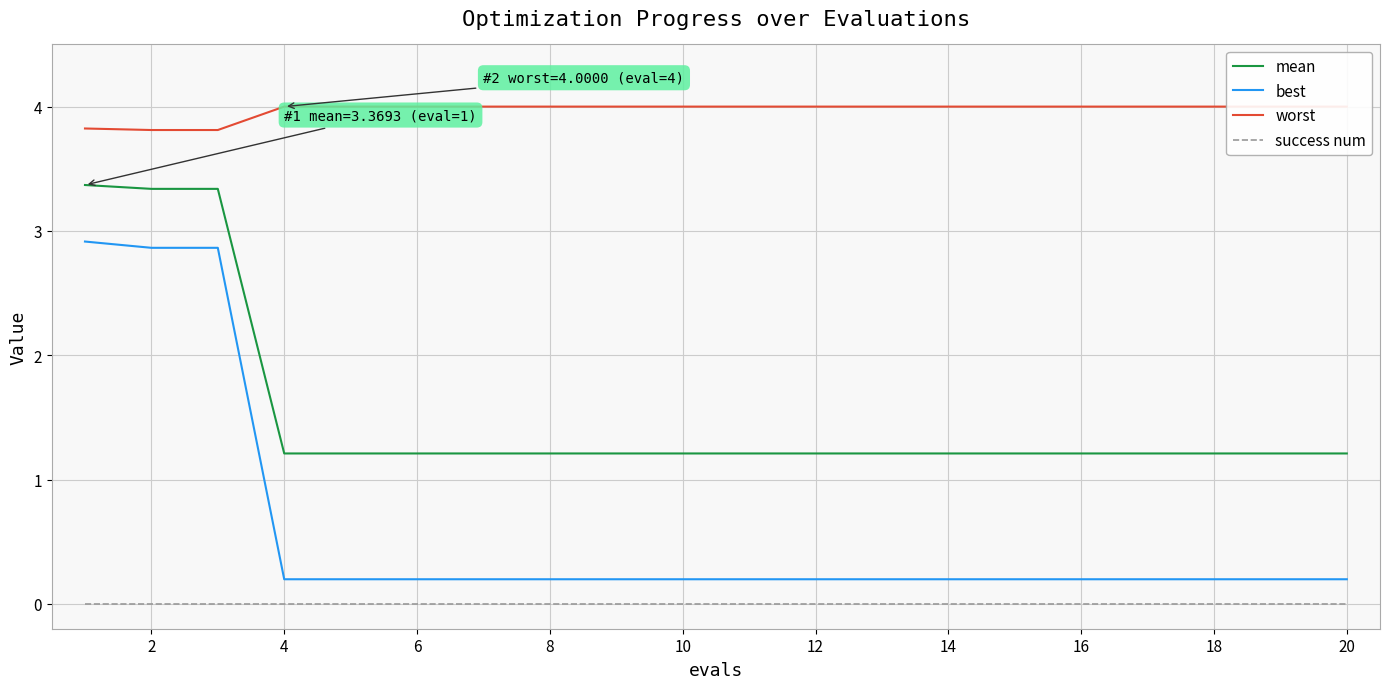

What is the difference between the second highest and minimum values in the best series?

2.7